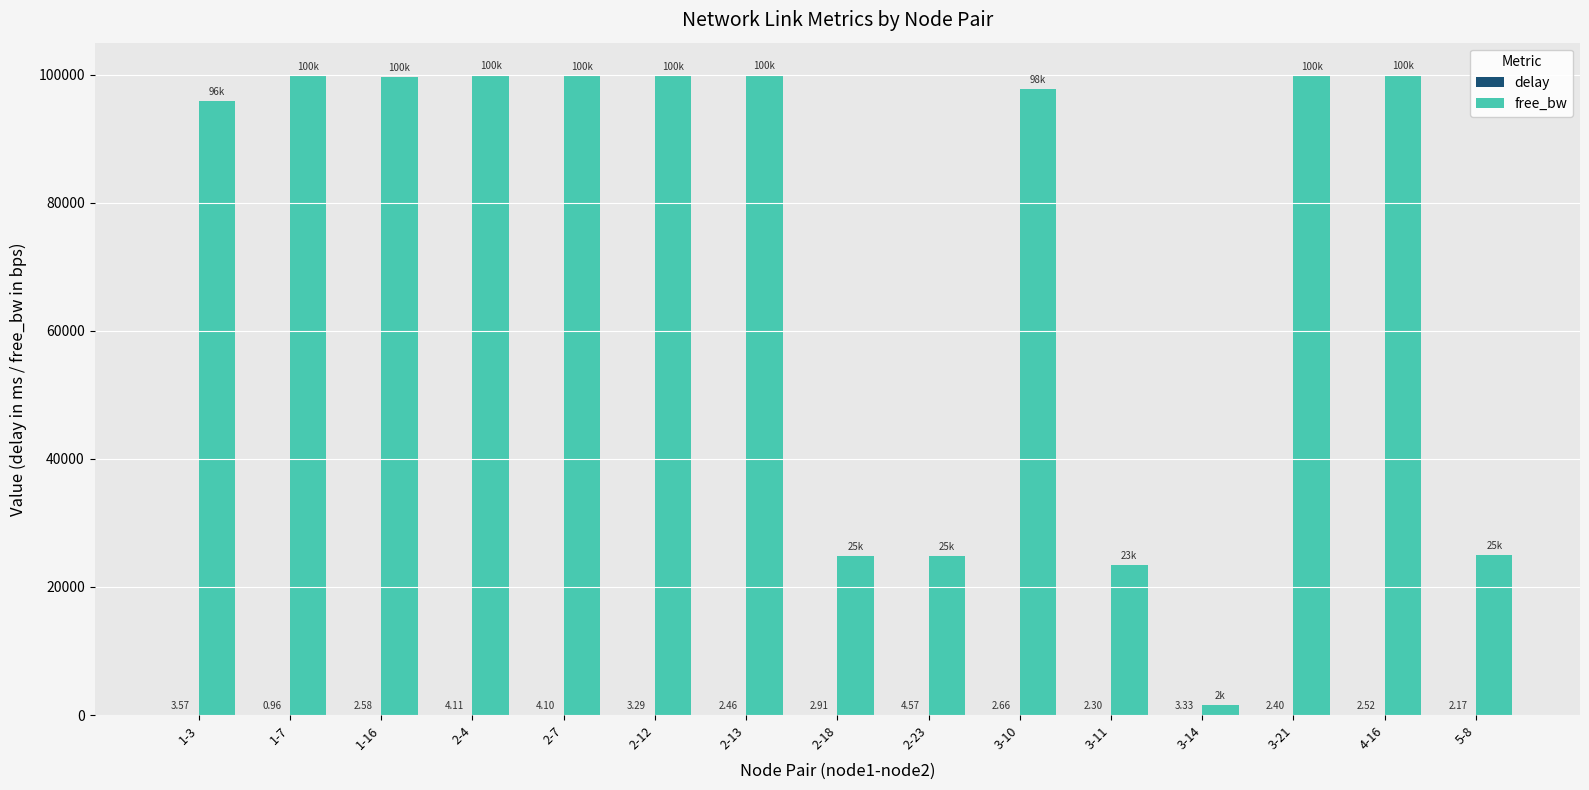

What is the sum of all free_bw values?

1091694.8